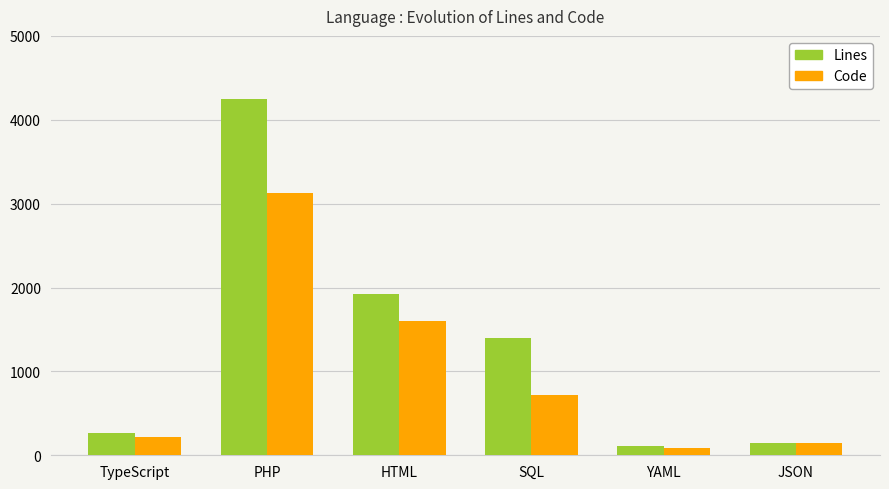

Count the number of data series in this chart.

2